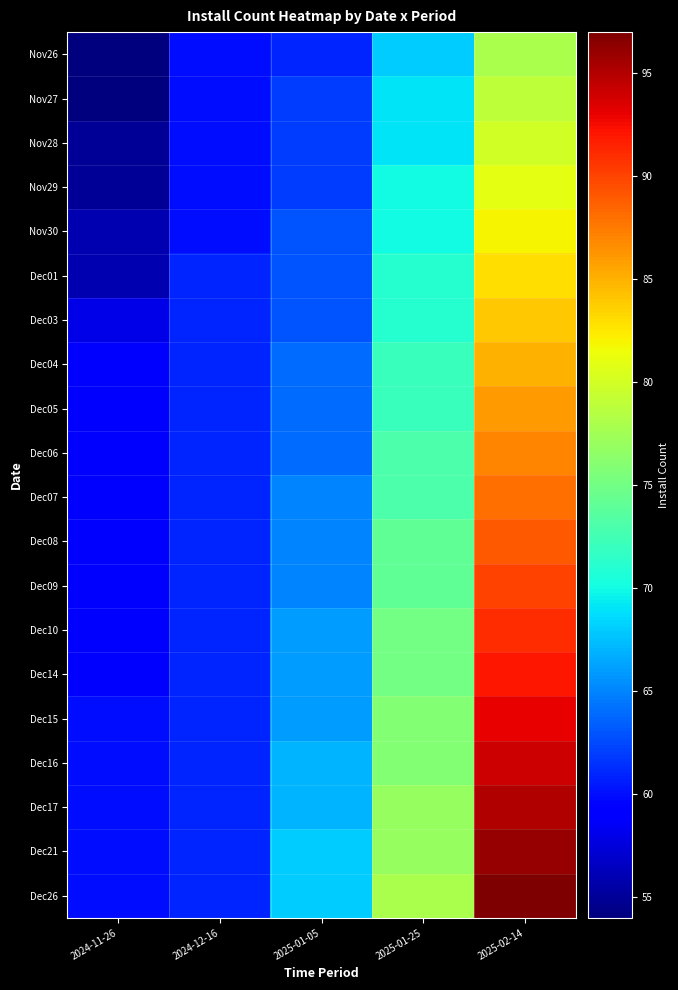

Reading left to right, extract all data points from this chart.

Nov26: 2024-11-26=54	2024-12-16=60	2025-01-05=61	2025-01-25=68	2025-02-14=78
Nov27: 2024-11-26=54	2024-12-16=60	2025-01-05=62	2025-01-25=69	2025-02-14=79
Nov28: 2024-11-26=55	2024-12-16=60	2025-01-05=62	2025-01-25=69	2025-02-14=80
Nov29: 2024-11-26=55	2024-12-16=60	2025-01-05=62	2025-01-25=70	2025-02-14=81
Nov30: 2024-11-26=56	2024-12-16=60	2025-01-05=63	2025-01-25=70	2025-02-14=82
Dec01: 2024-11-26=56	2024-12-16=61	2025-01-05=63	2025-01-25=71	2025-02-14=83
Dec03: 2024-11-26=58	2024-12-16=61	2025-01-05=63	2025-01-25=71	2025-02-14=84
Dec04: 2024-11-26=59	2024-12-16=61	2025-01-05=64	2025-01-25=72	2025-02-14=85
Dec05: 2024-11-26=59	2024-12-16=61	2025-01-05=64	2025-01-25=72	2025-02-14=86
Dec06: 2024-11-26=59	2024-12-16=61	2025-01-05=64	2025-01-25=73	2025-02-14=87
Dec07: 2024-11-26=59	2024-12-16=61	2025-01-05=65	2025-01-25=73	2025-02-14=88
Dec08: 2024-11-26=59	2024-12-16=61	2025-01-05=65	2025-01-25=74	2025-02-14=89
Dec09: 2024-11-26=59	2024-12-16=61	2025-01-05=65	2025-01-25=74	2025-02-14=90
Dec10: 2024-11-26=59	2024-12-16=61	2025-01-05=66	2025-01-25=75	2025-02-14=91
Dec14: 2024-11-26=59	2024-12-16=61	2025-01-05=66	2025-01-25=75	2025-02-14=92
Dec15: 2024-11-26=60	2024-12-16=61	2025-01-05=66	2025-01-25=76	2025-02-14=93
Dec16: 2024-11-26=60	2024-12-16=61	2025-01-05=67	2025-01-25=76	2025-02-14=94
Dec17: 2024-11-26=60	2024-12-16=61	2025-01-05=67	2025-01-25=77	2025-02-14=95
Dec21: 2024-11-26=60	2024-12-16=61	2025-01-05=68	2025-01-25=77	2025-02-14=96
Dec26: 2024-11-26=60	2024-12-16=61	2025-01-05=68	2025-01-25=78	2025-02-14=97